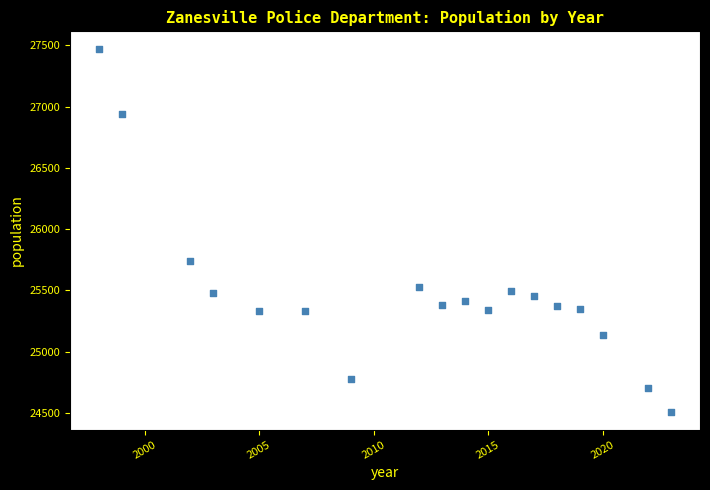

What Y value in the scatter plot is closest to 25989?

25740